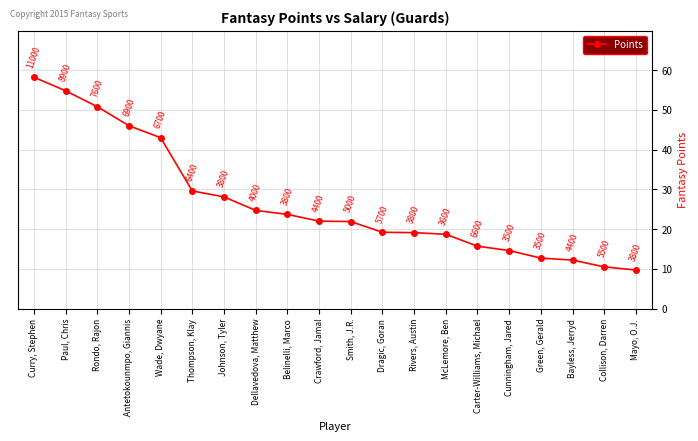

Is it true that the value at Belinelli, Marco is 23.7?

True